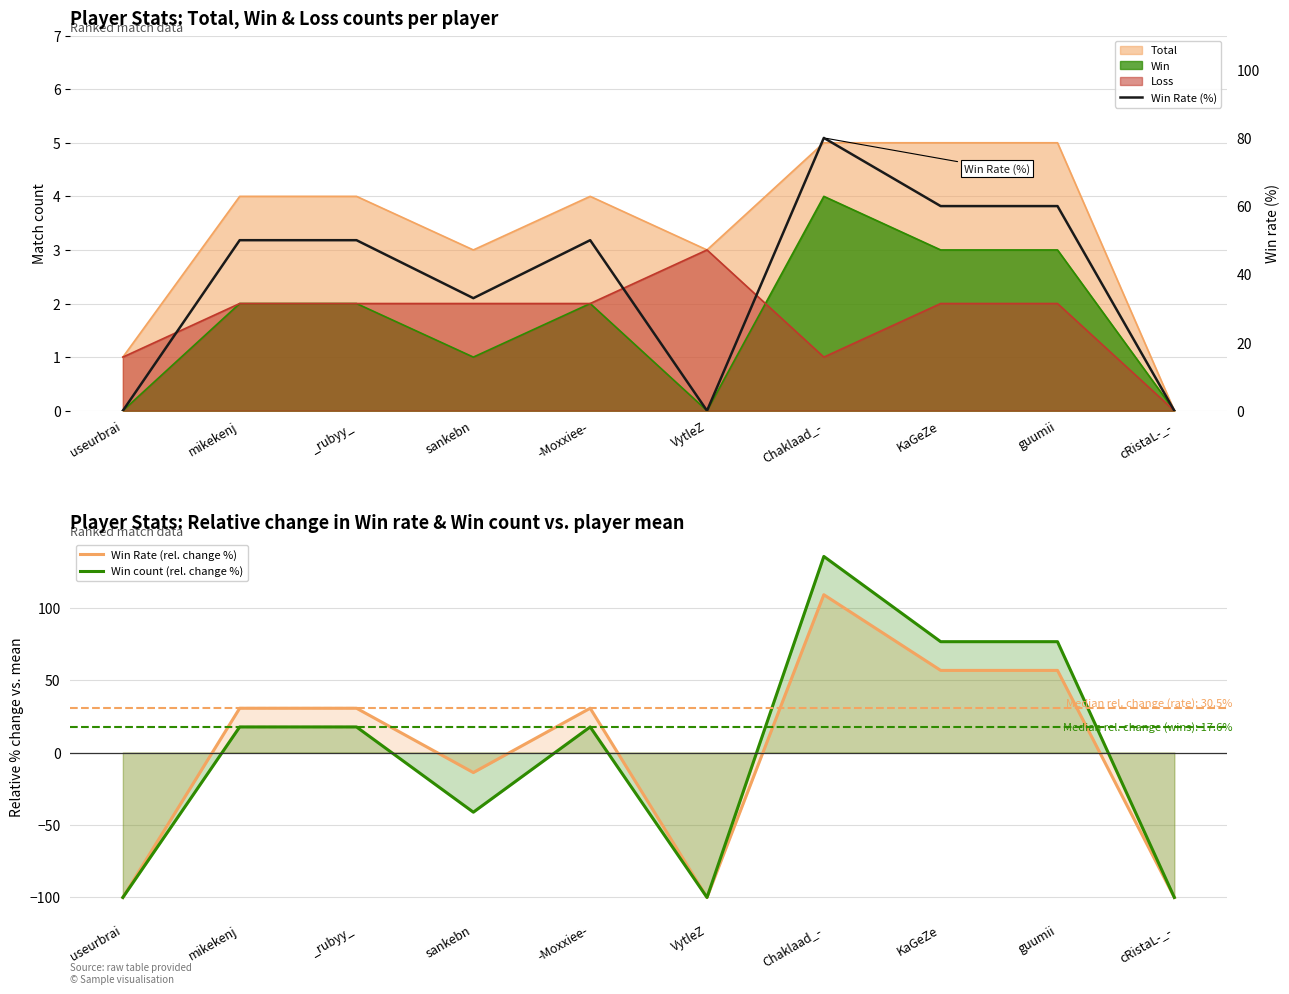

What is the spread (max minus min) of values at cRistaL-_-?

100.0